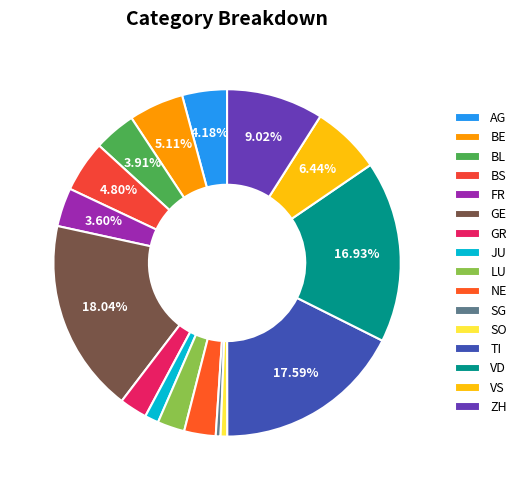

Does SG represent more than half of the total?

No